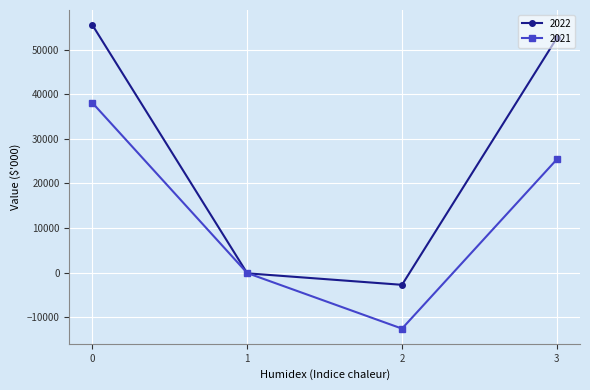

How many intersections are there between 2022 and 2021?

2